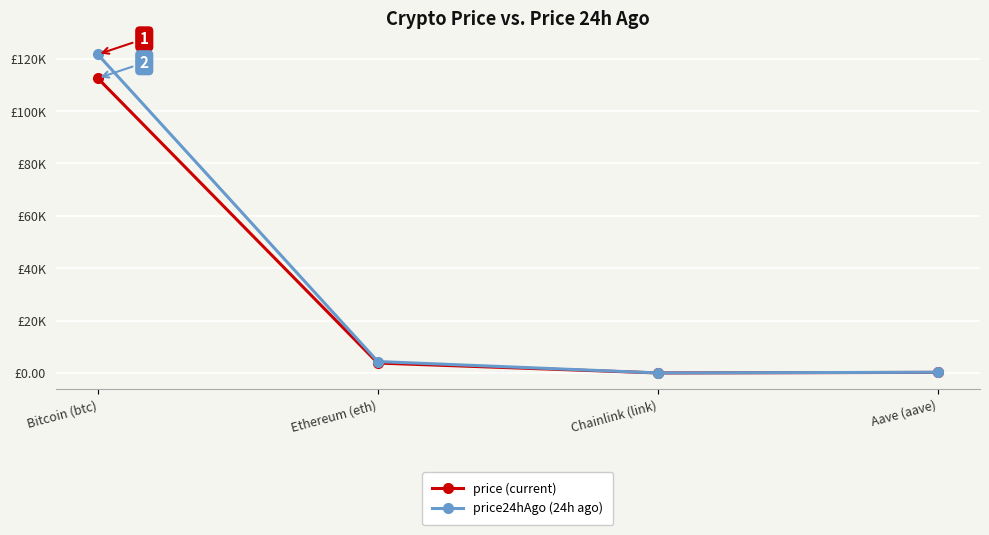

What is the highest value of the price24hAgo (24h ago) series?

121656.0